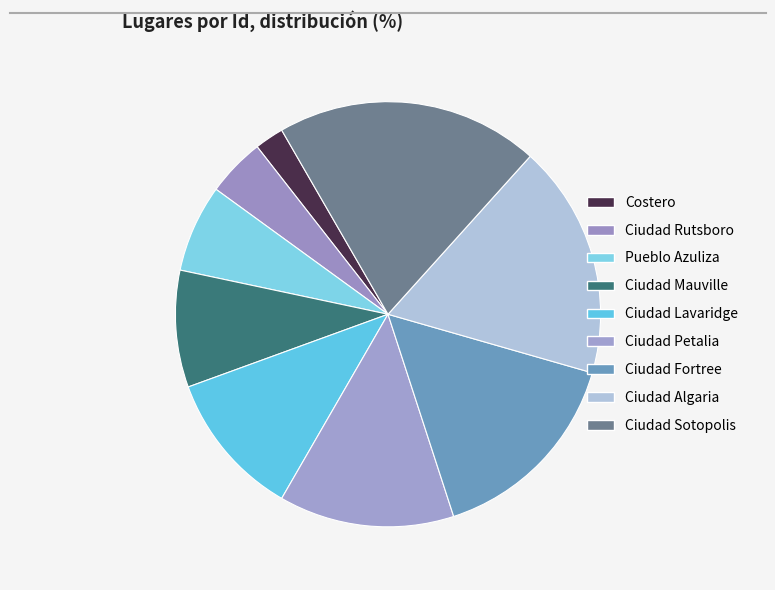

Does Ciudad Fortree account for over 50% of the chart?

No